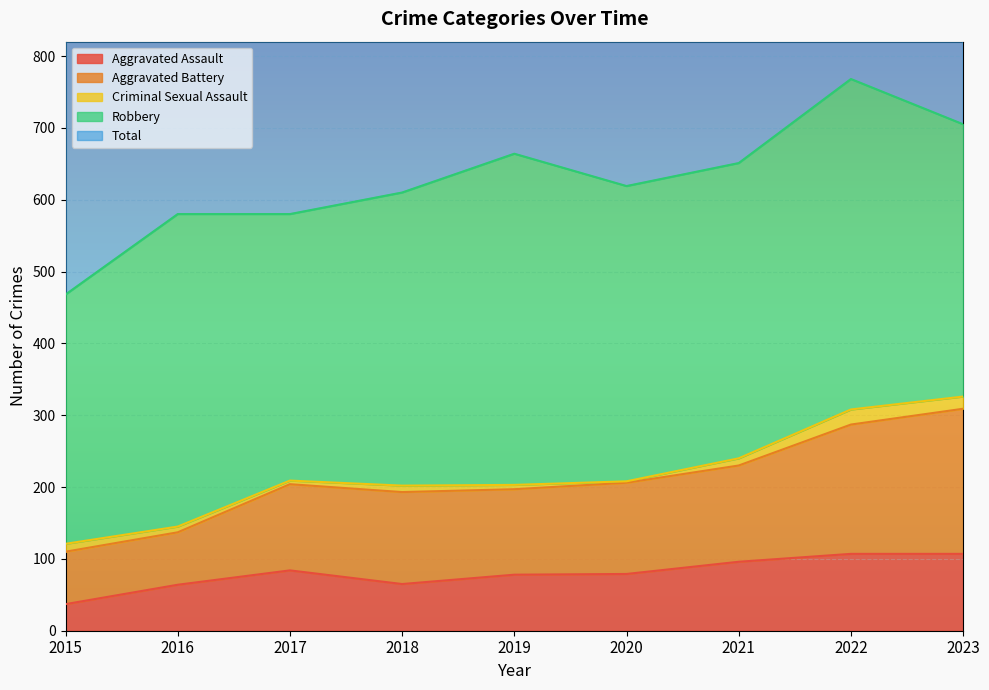

True or false: Total has more than 0 points higher than both neighbors.

True